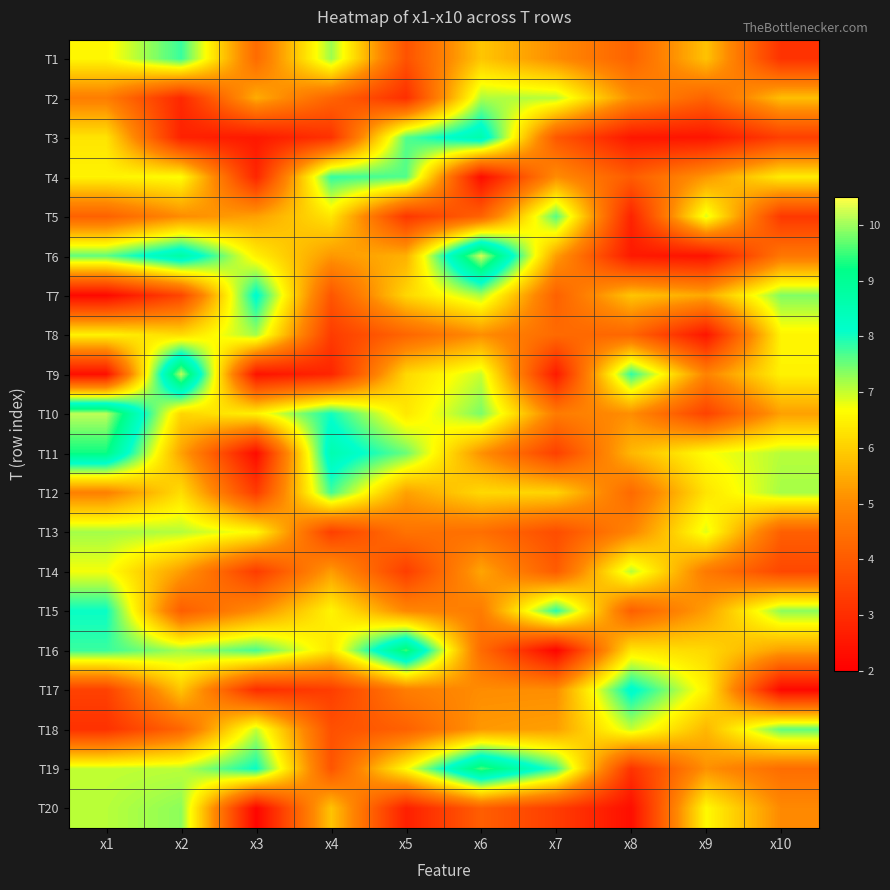

At which category is the sum across all series the highest?

x1